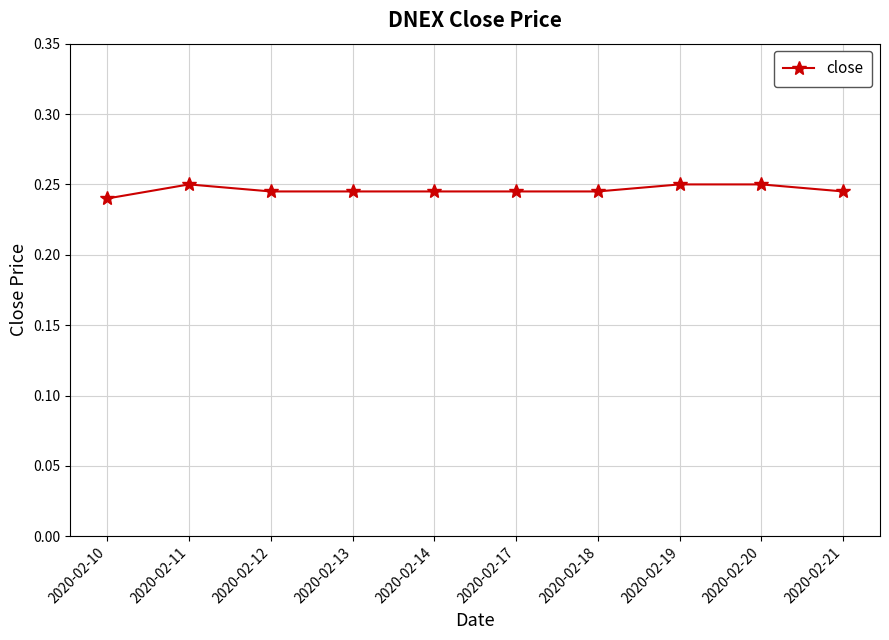

Count the values in the range 0 to 1.

10